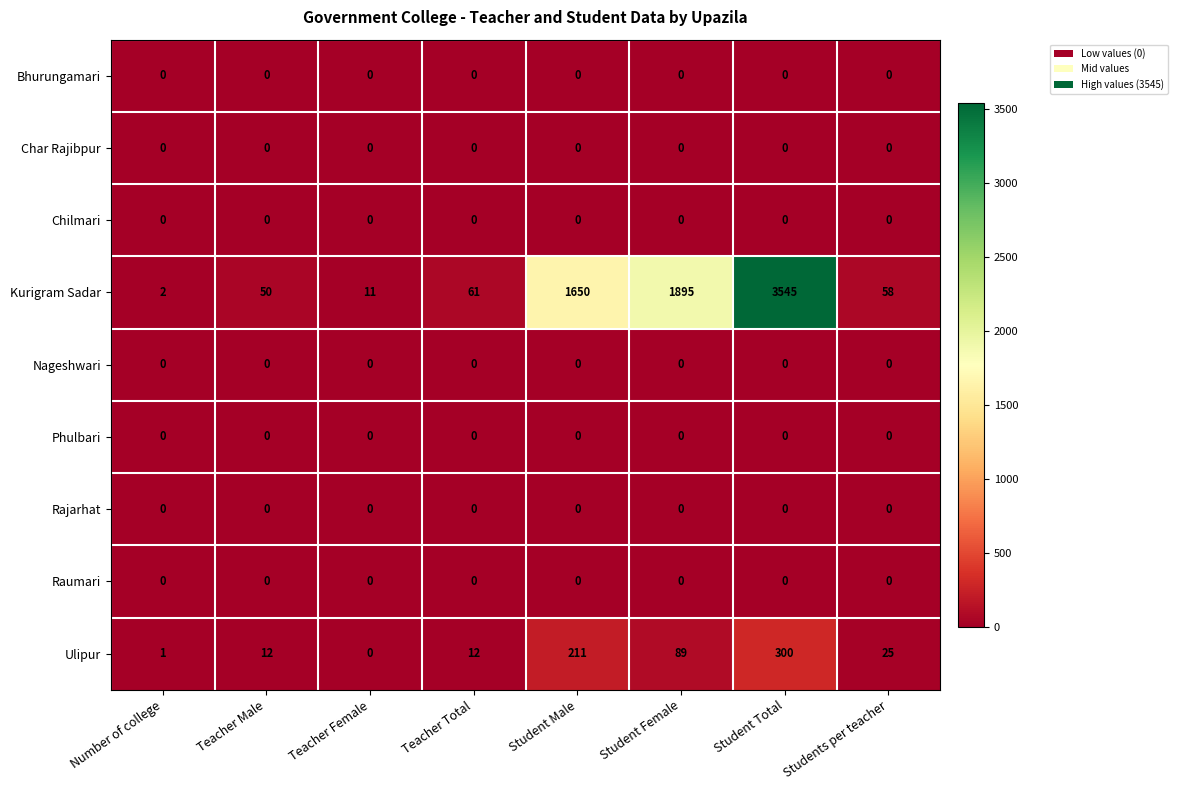

How many data points does each series have?

8